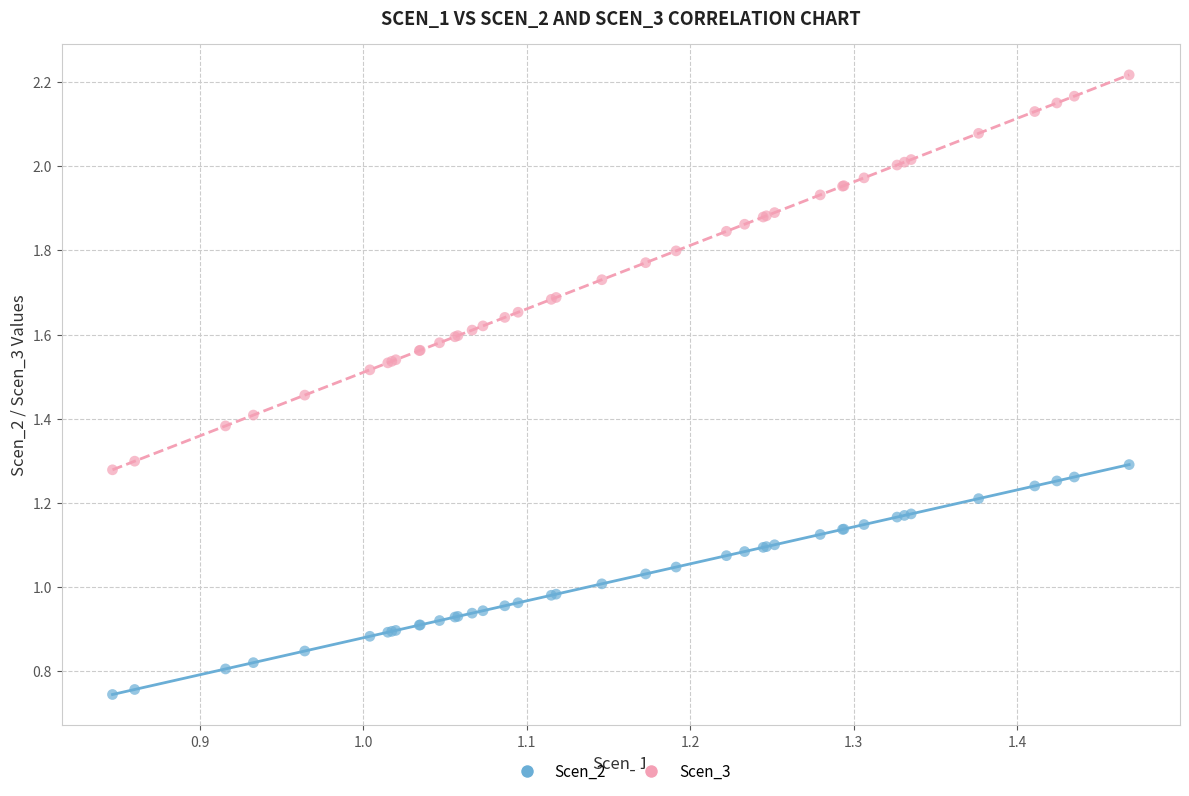

Which series has the widest spread of Y values?

Scen_3